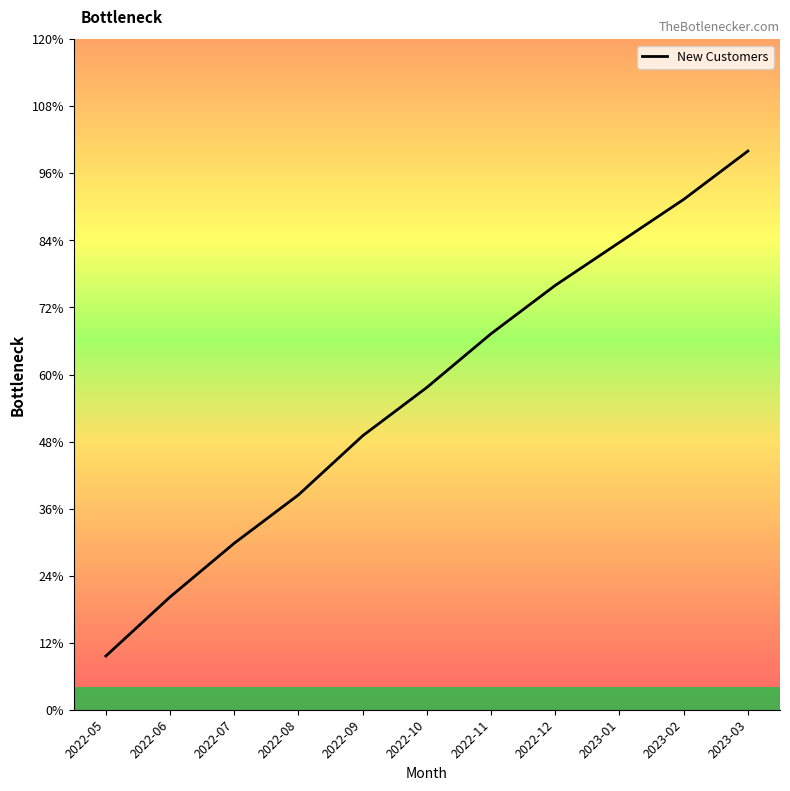

List the labels in order of value, largest first.

2023-03, 2023-02, 2023-01, 2022-12, 2022-11, 2022-10, 2022-09, 2022-08, 2022-07, 2022-06, 2022-05